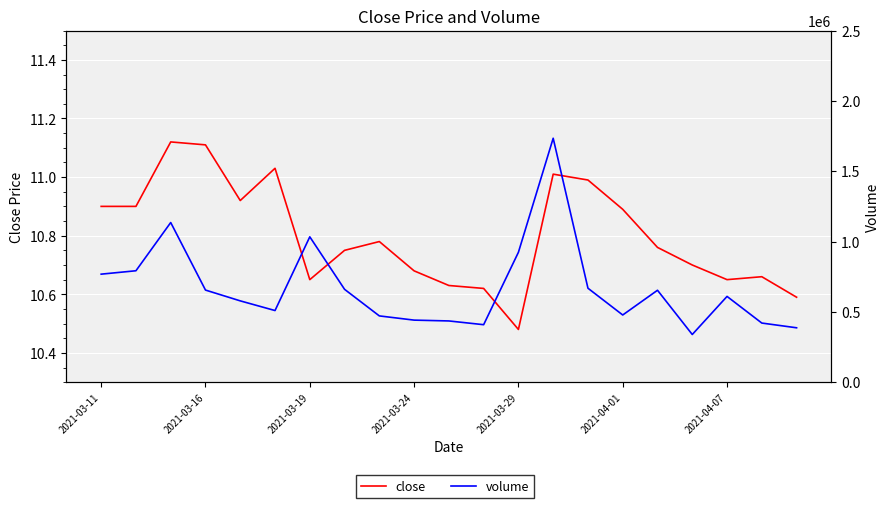

Does the chart display data point markers on the line(s)?

No